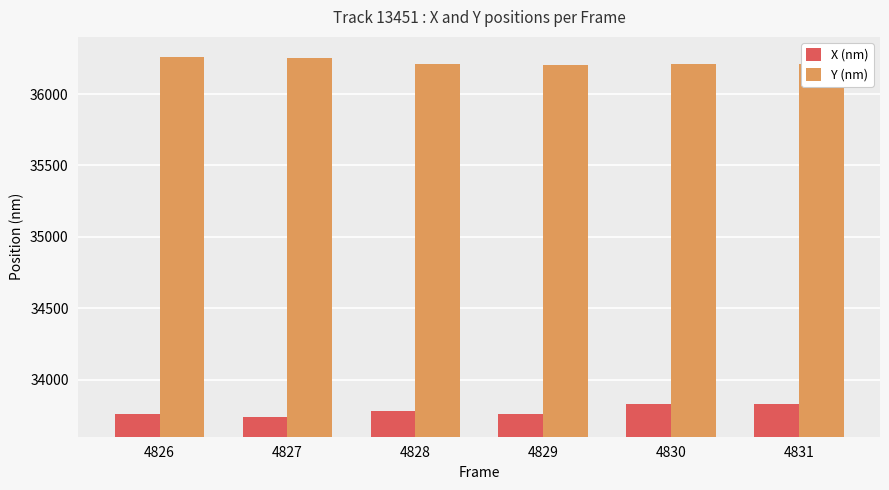

What is the difference between the maximum and second lowest values in the X (nm) series?

73.3